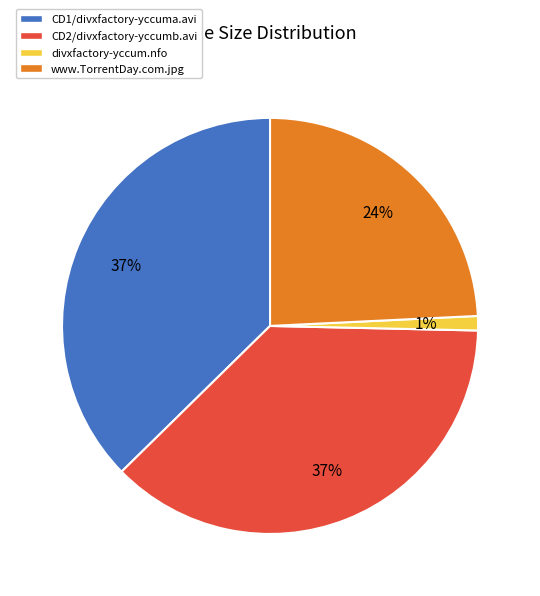

To the nearest percent, what is the difference between the divxfactory-yccum.nfo and CD1/divxfactory-yccuma.avi slice percentages?

36%